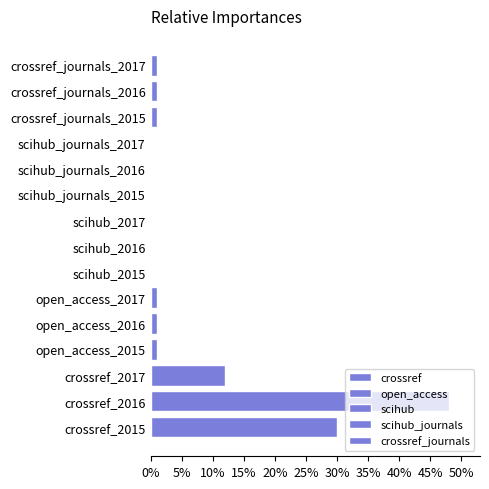

Rank the series by their maximum value, from lowest to highest.

open_access, scihub, scihub_journals, crossref_journals, crossref